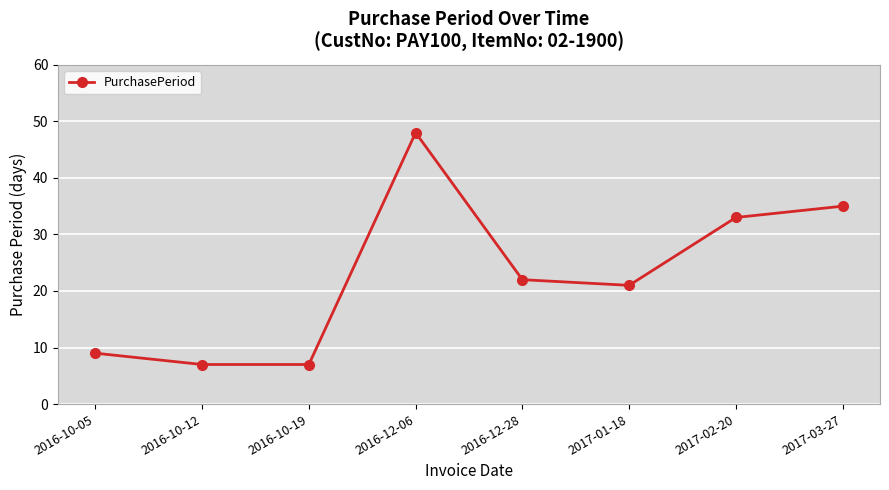

What position from the right is 2016-10-12?

7